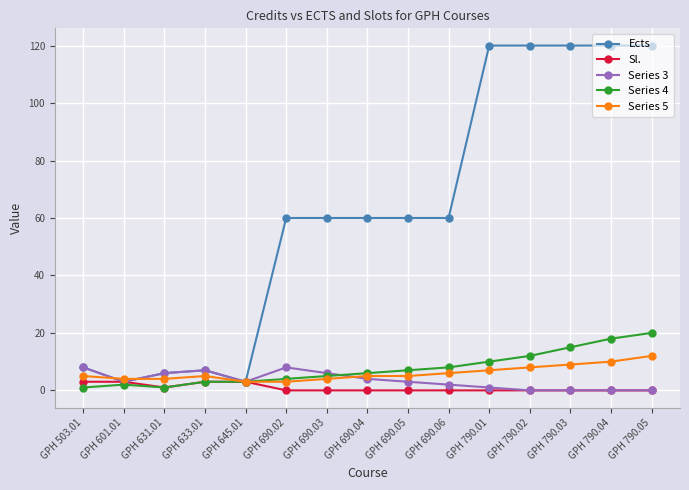

At which label is Series 4 closest to 10?

GPH 790.01